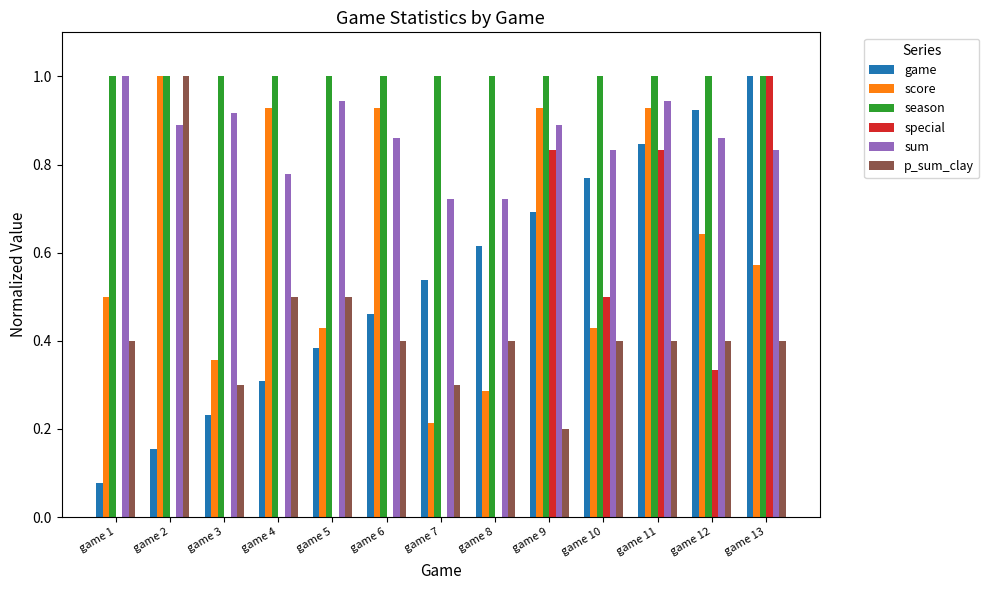

What is the spread (max minus min) of values at game 3?

1.0